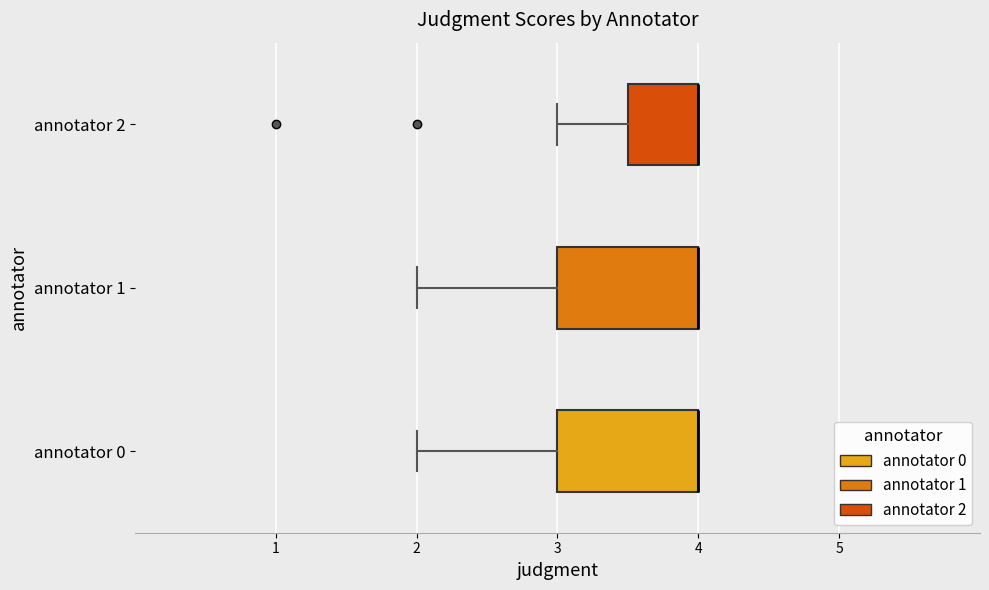

Where is the left edge of the box for annotator 0 on the x-axis? The values are not printed on the chart, so give them approximately, as read against the axis.

3.0